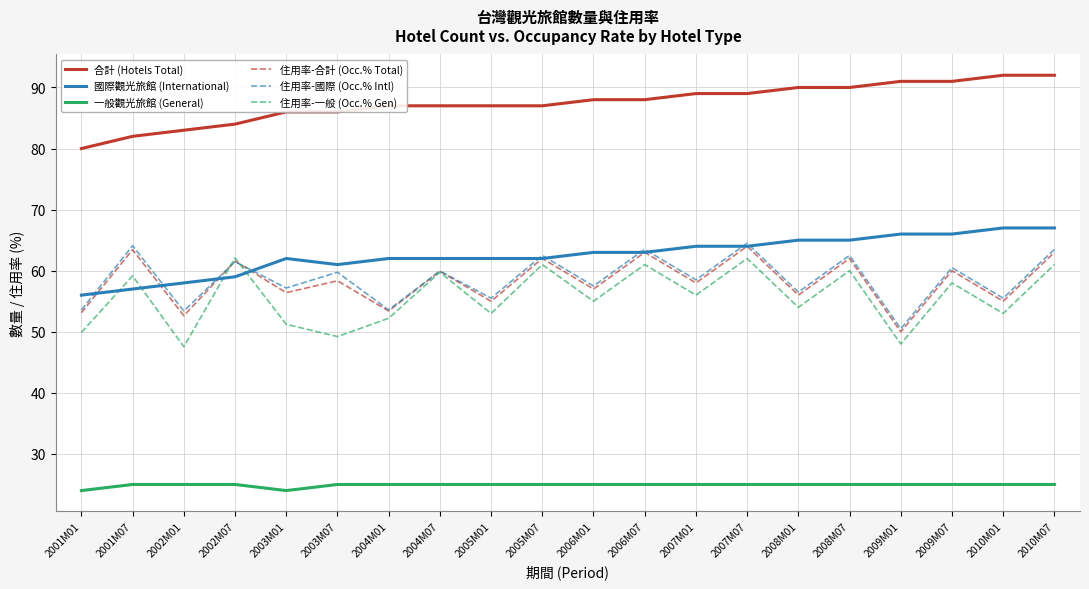

Does the chart display data point markers on the line(s)?

No